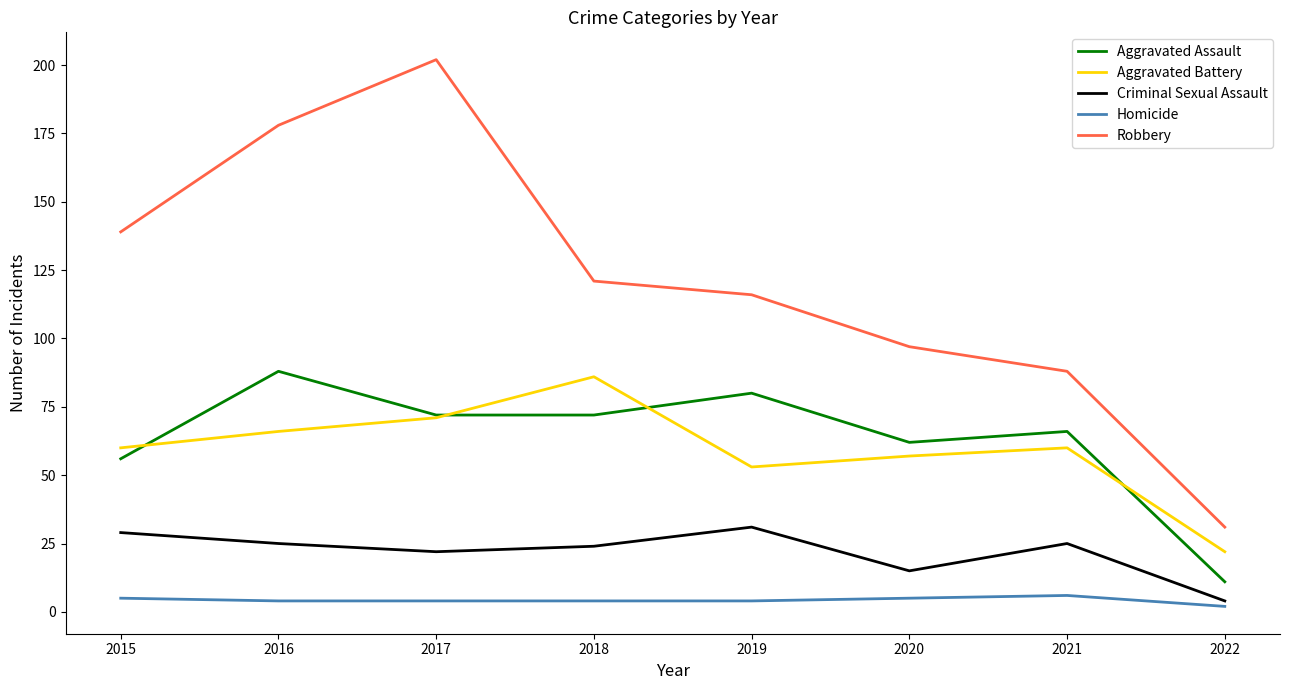

Rank the series at 2016 from highest to lowest value.

Robbery, Aggravated Assault, Aggravated Battery, Criminal Sexual Assault, Homicide